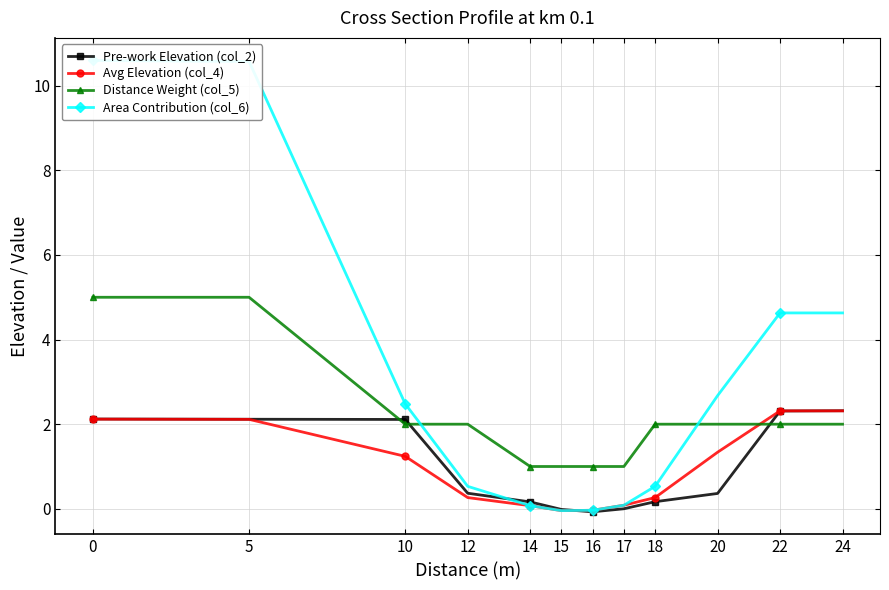

In Avg Elevation (col_4), how many points are lower than both neighbors (excluding endpoints)?

1